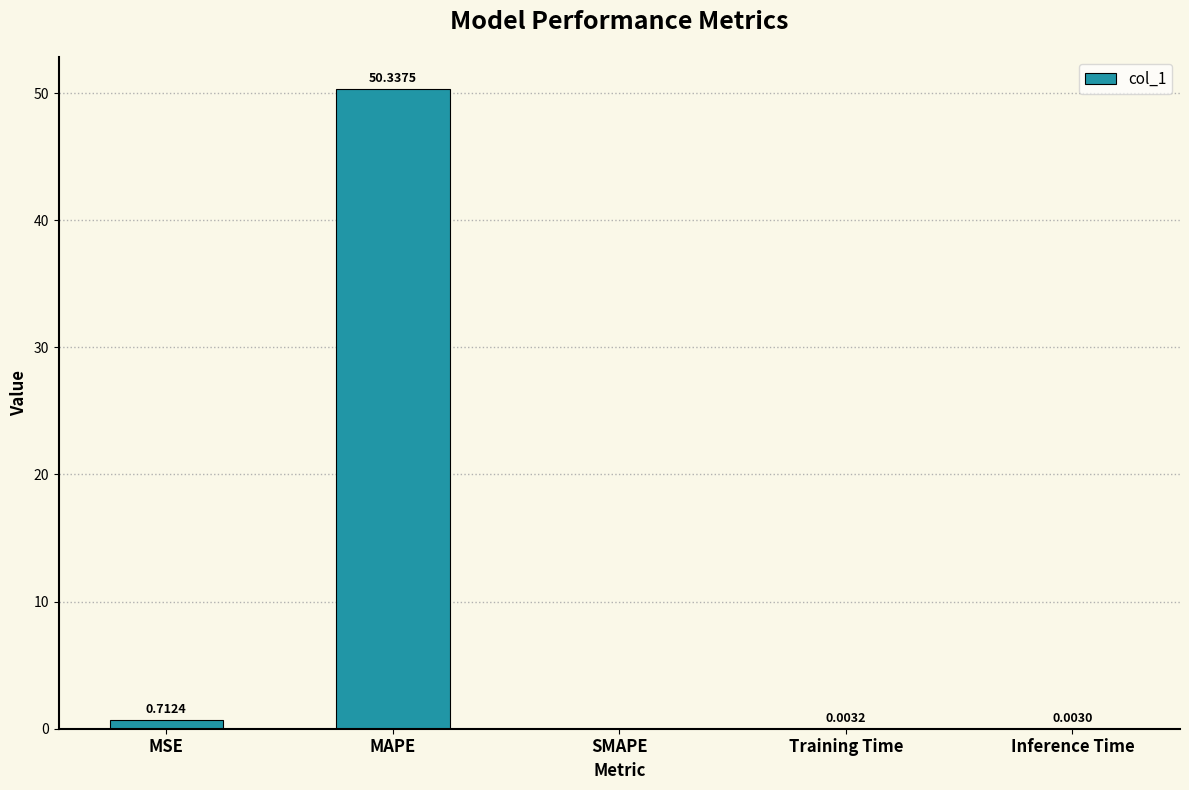

How many series are shown in this chart?

1